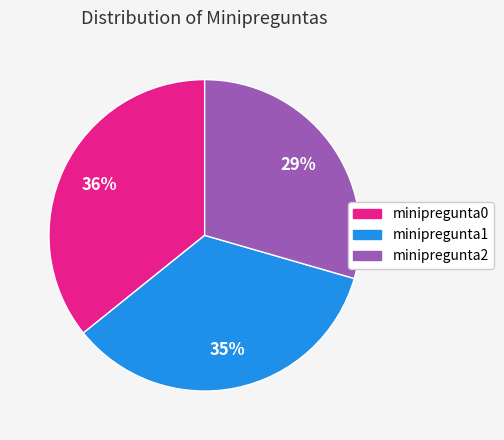

Rank the categories by value from lowest to highest.

minipregunta2, minipregunta1, minipregunta0